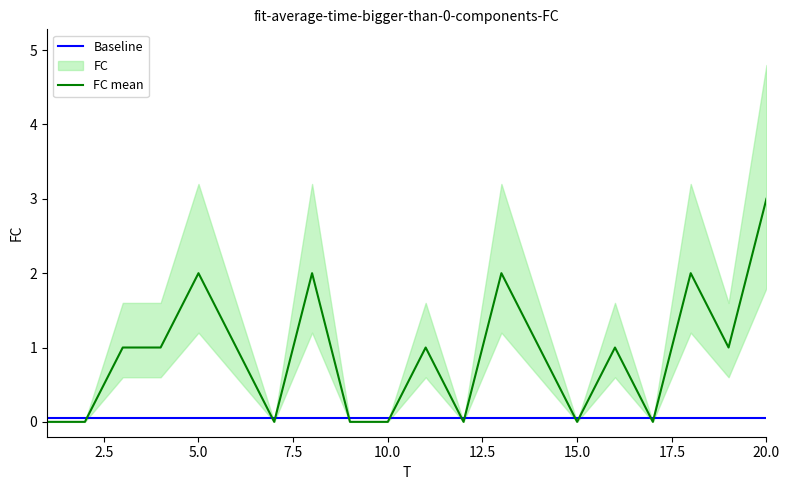

How many values in FC mean are above zero?

12